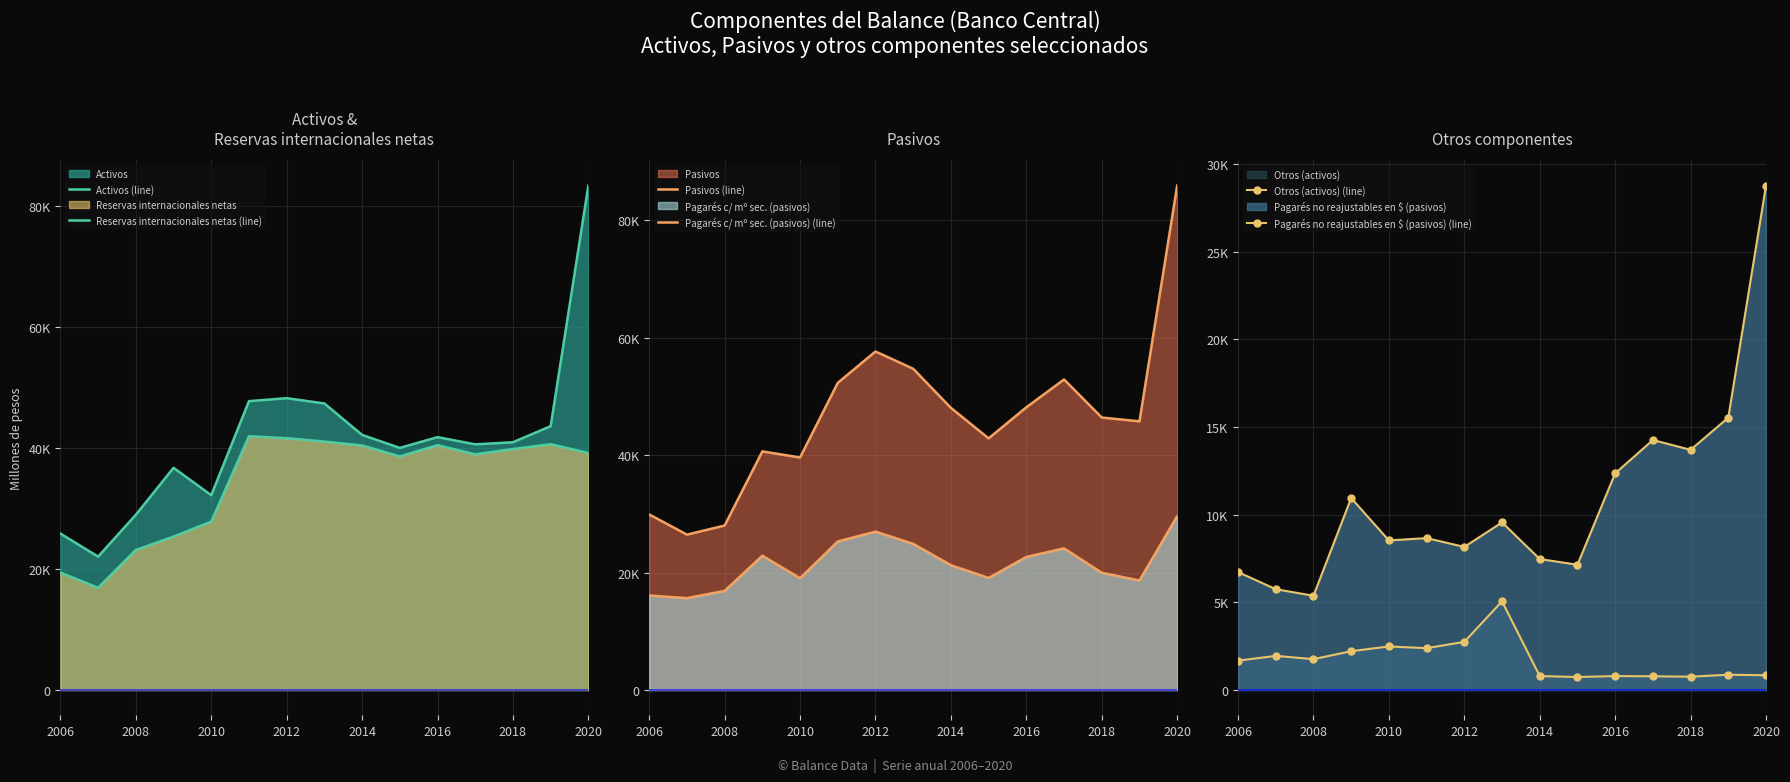

How many interior local peaks does the Pagarés c/ mº sec. (pasivos) (line) series have?

3